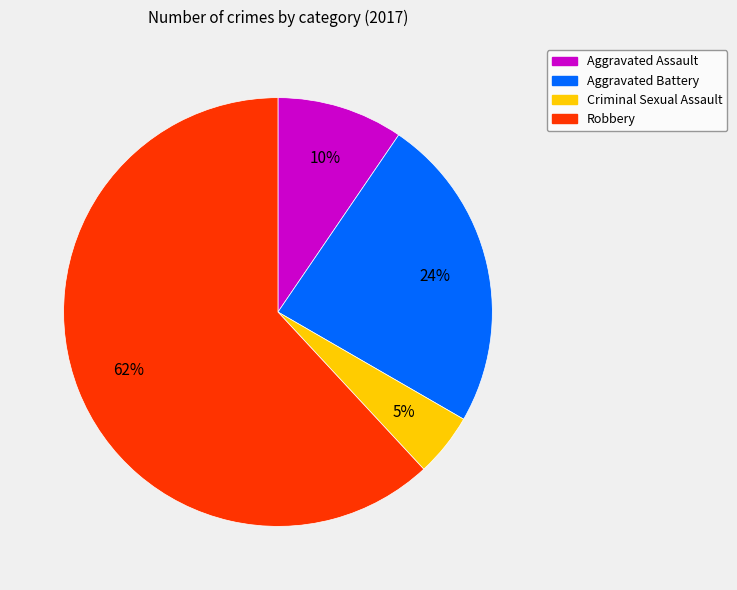

Which category has the smallest portion of the pie?

Criminal Sexual Assault